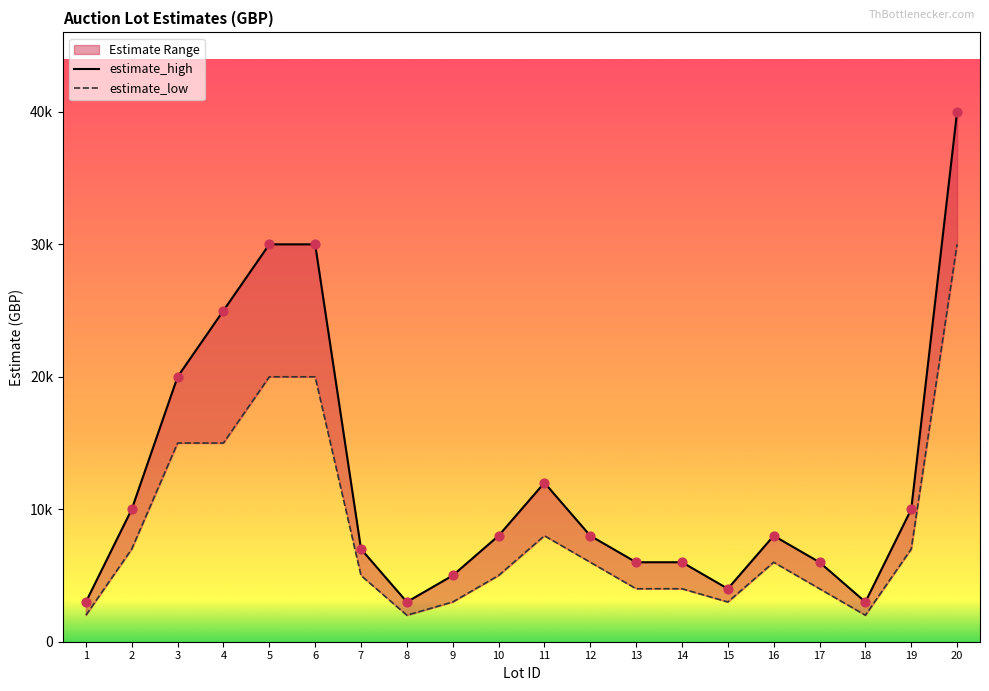

Which series contains the highest Y value?

estimate_high